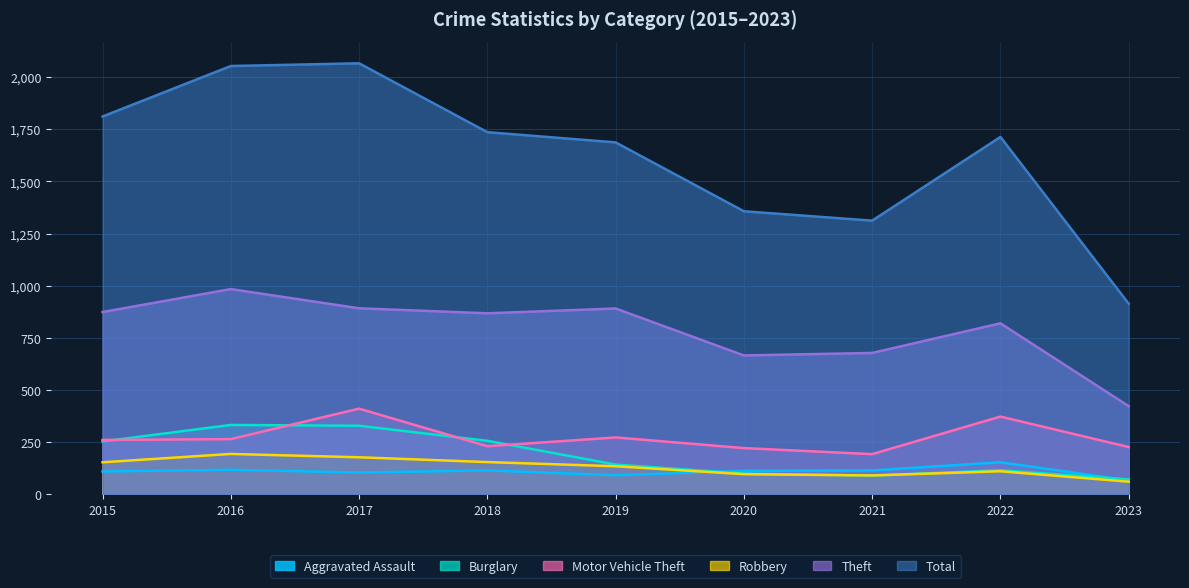

True or false: Theft and Motor Vehicle Theft intersect in this chart.

False